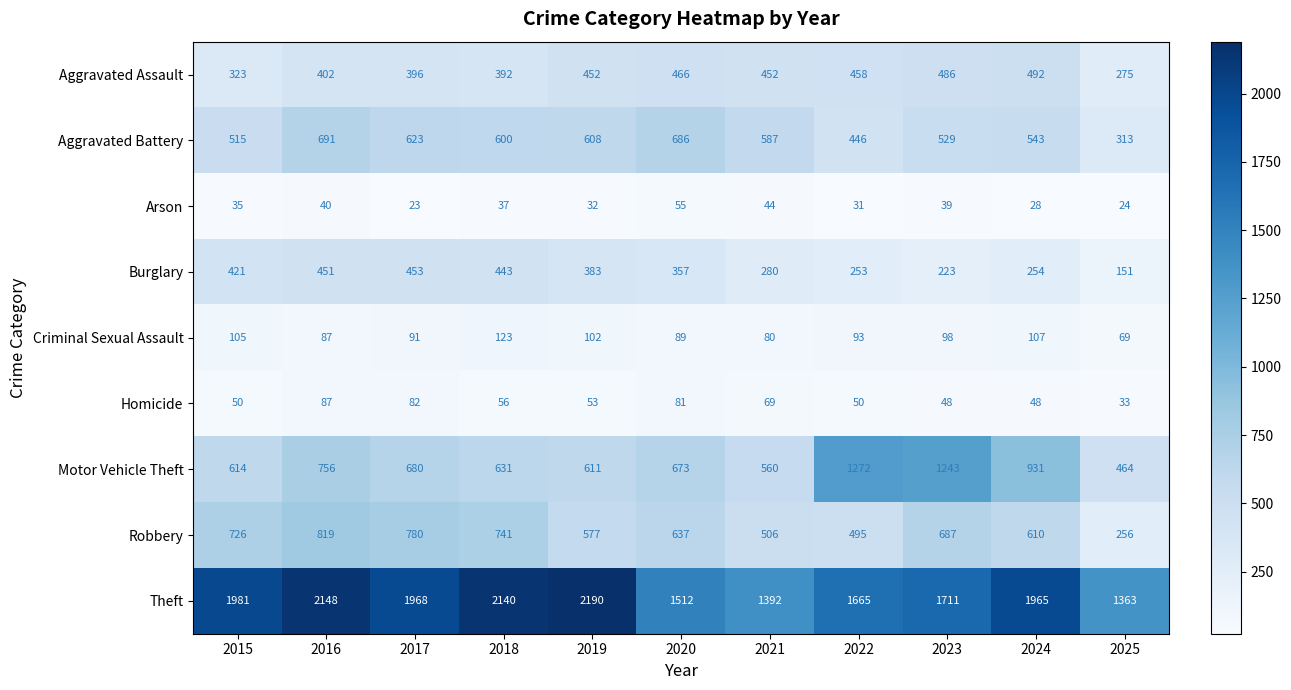

The Homicide series shows 9 at 2025. True or false?

False